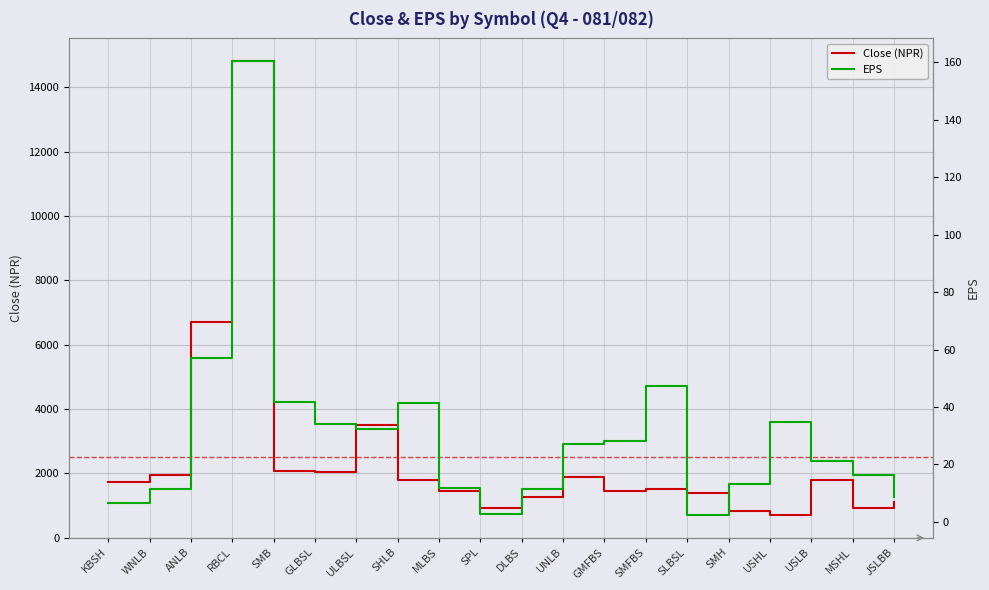

At how many categories does at least one series exceed 13339?

1